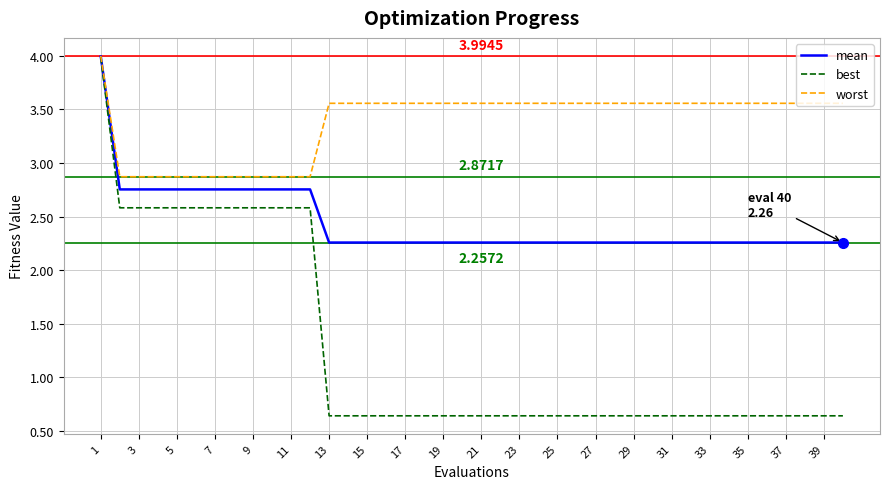

At how many categories does at least one series exceed 1?

40